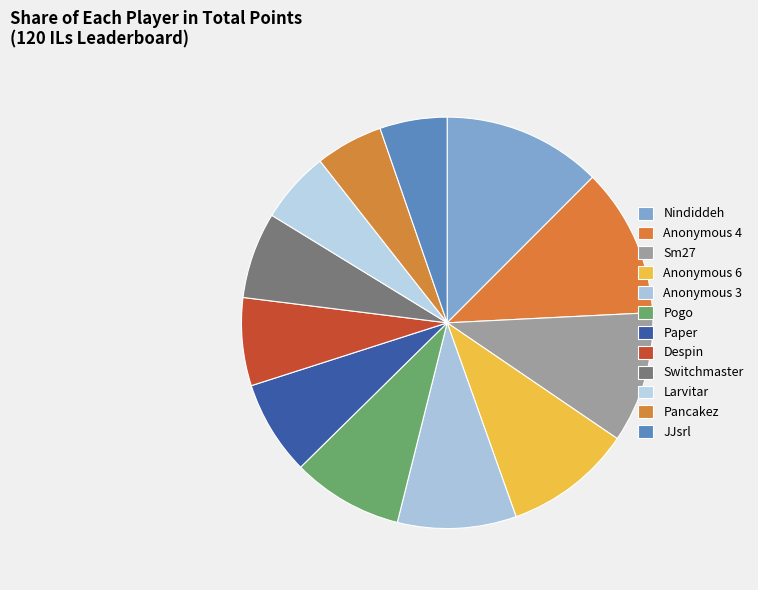

How many slices are in this pie chart?

12